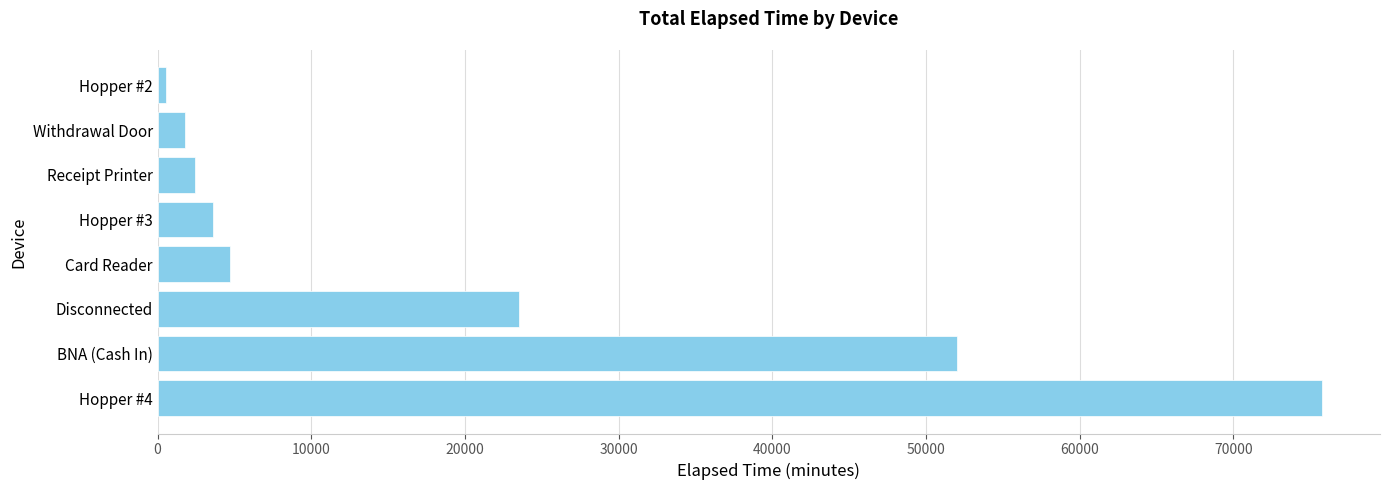

How many values are below 4740?

4